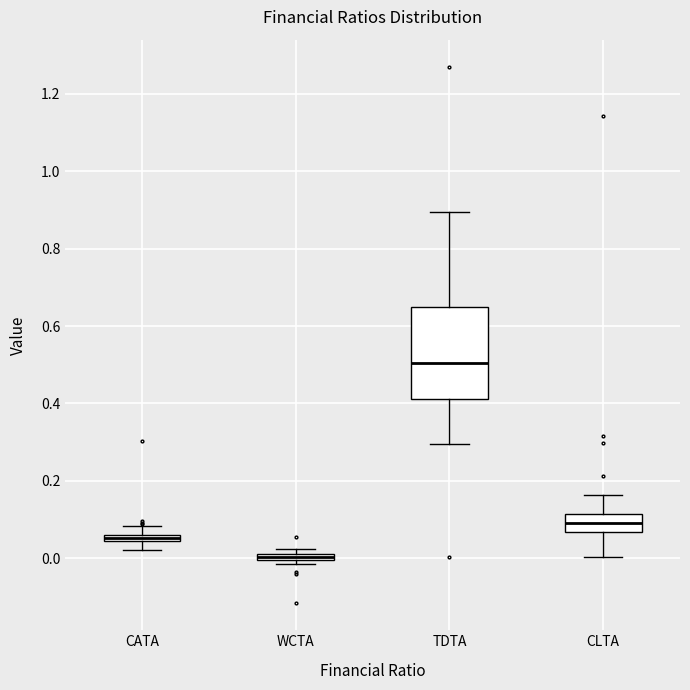

Where does the median line of the box for CLTA sit on the y-axis? The values are not printed on the chart, so give them approximately, as read against the axis.

0.10